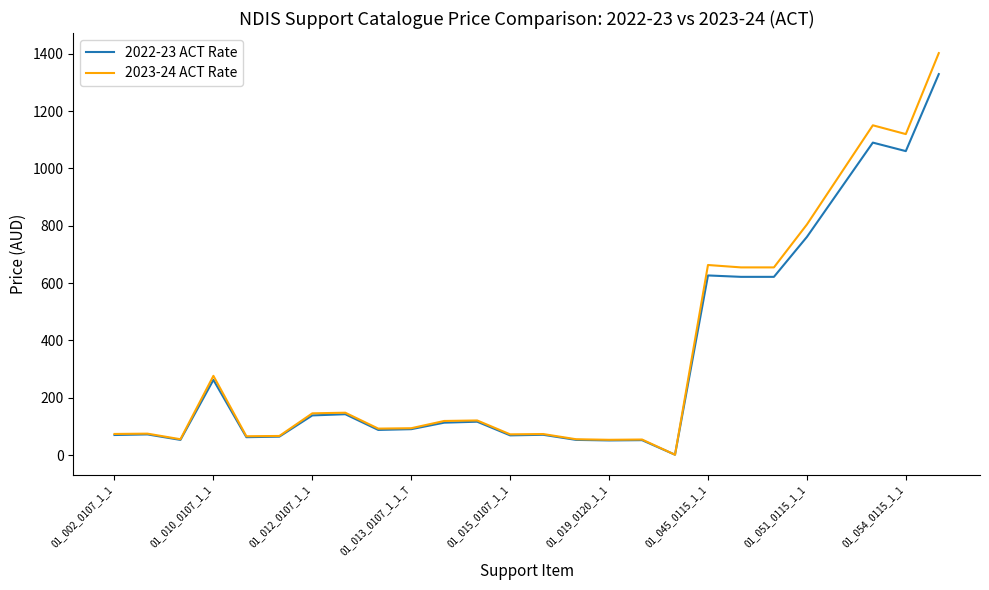

What is the difference between the maximum and second lowest values in the 2022-23 ACT Rate series?

1278.4